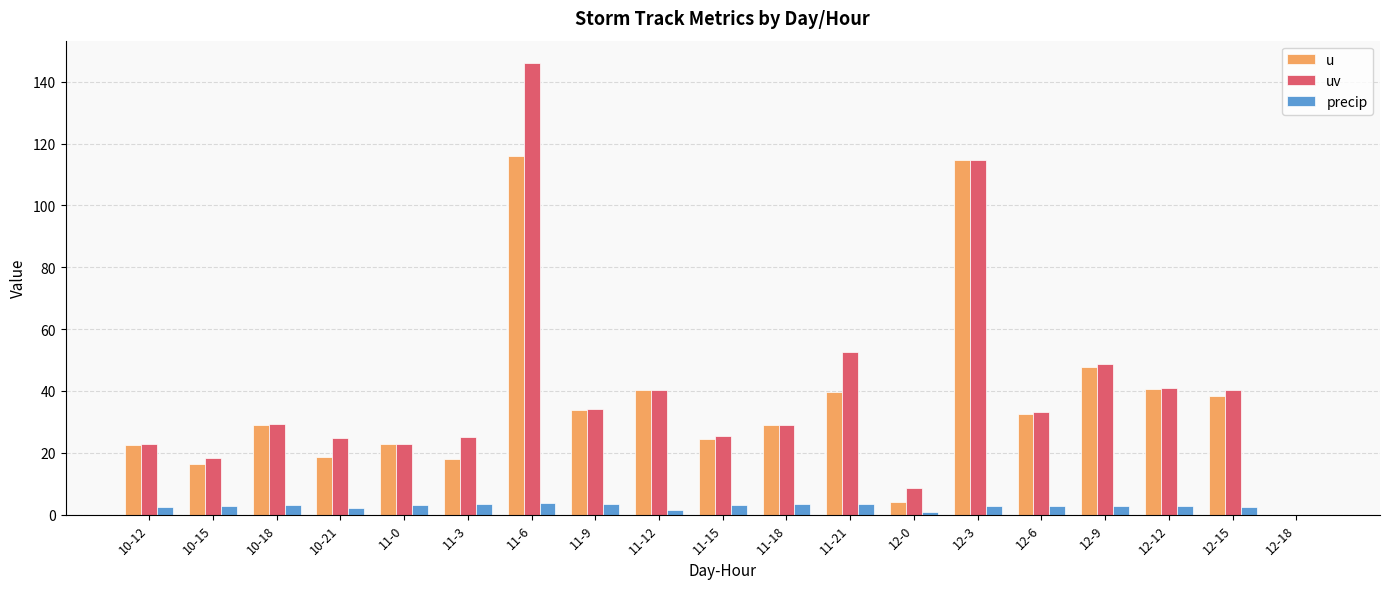

What is the average value of the precip series?

2.7